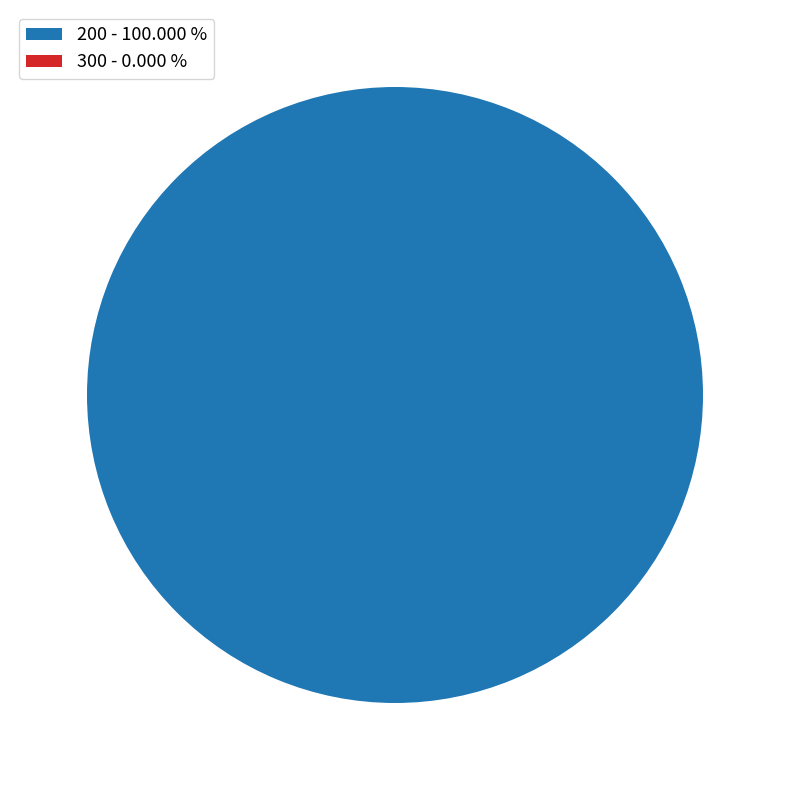

True or false: 300 accounts for 0% of the total.

True